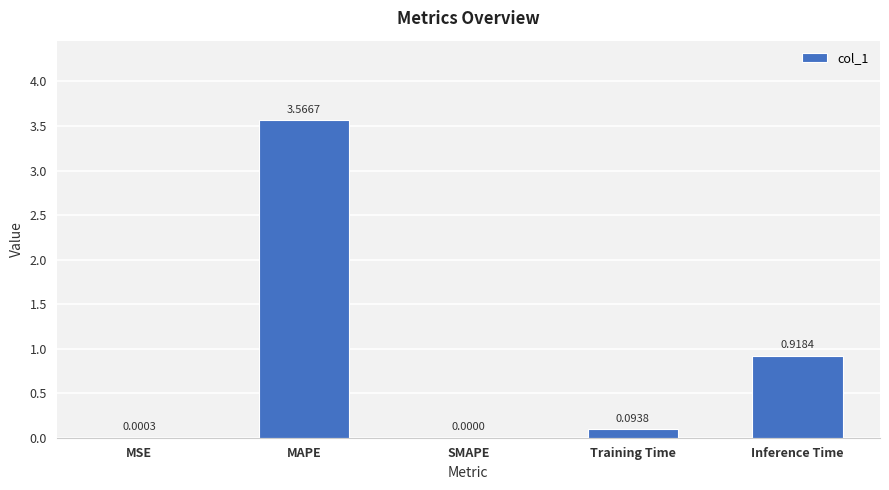

What is the sum of all values?

4.6